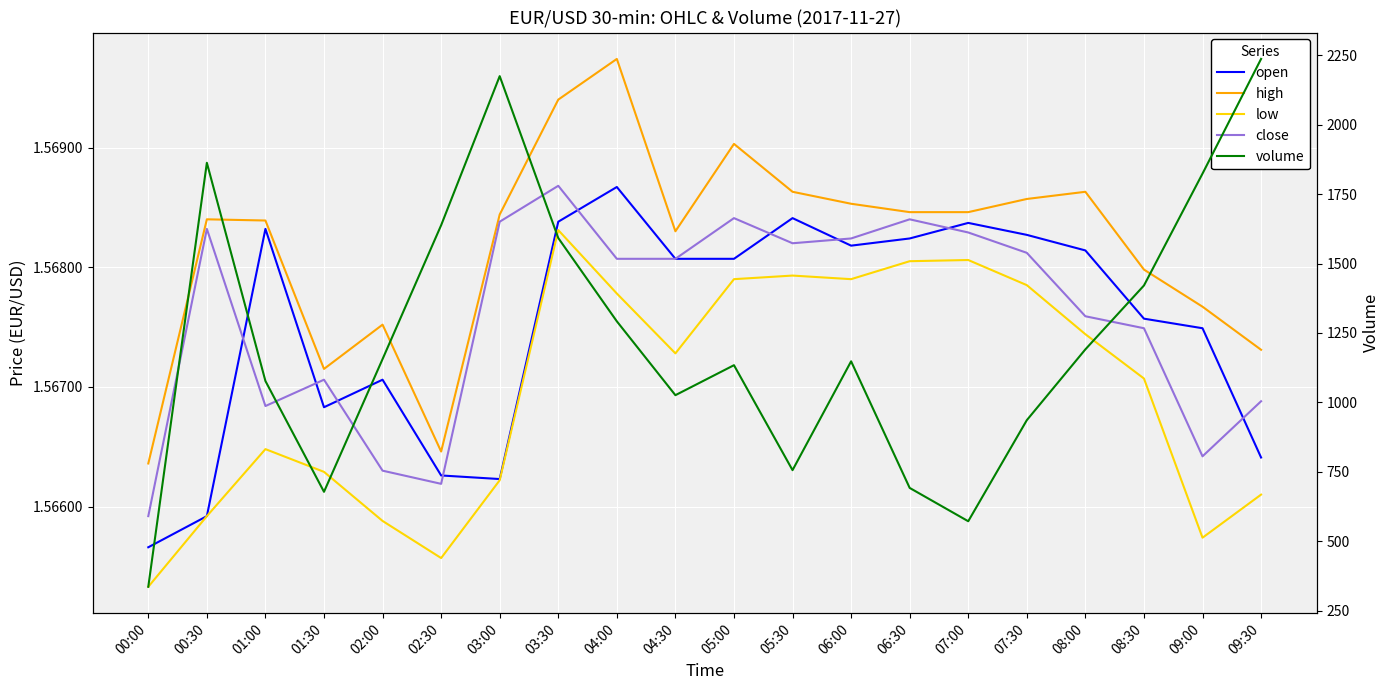

True or false: close and high cross at least once.

False